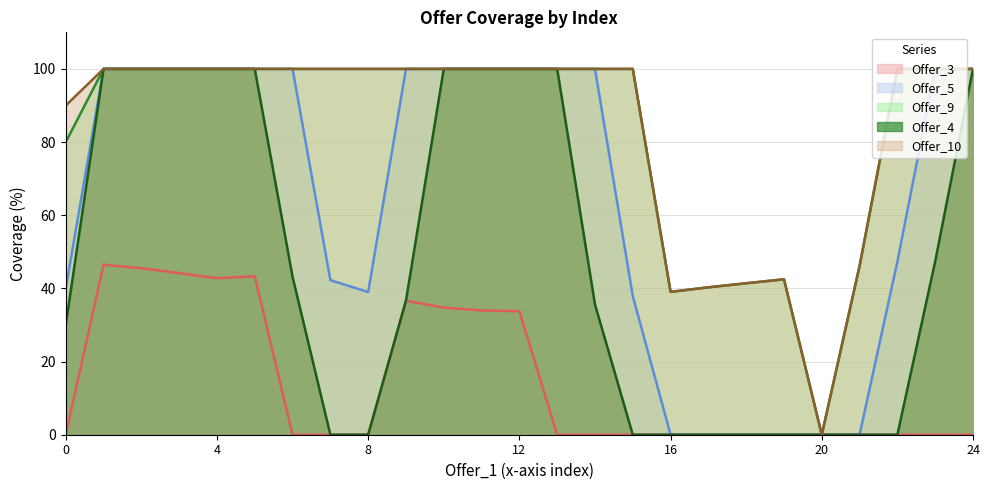

How many lines are shown in the chart?

5